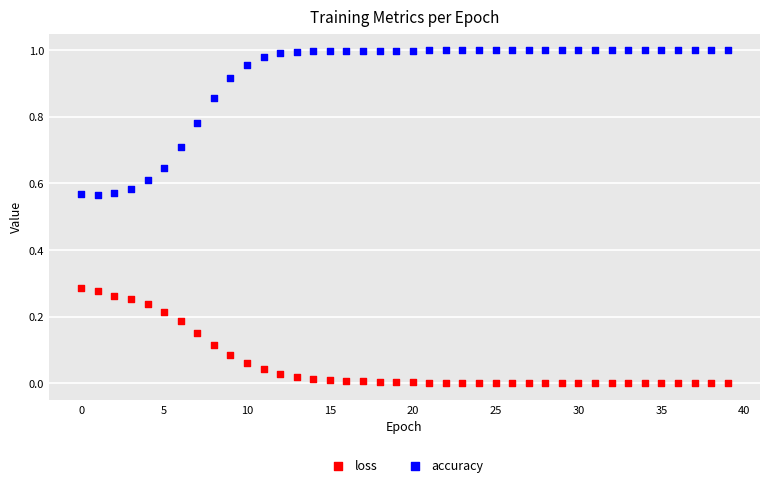

Which series has the widest spread of Y values?

accuracy